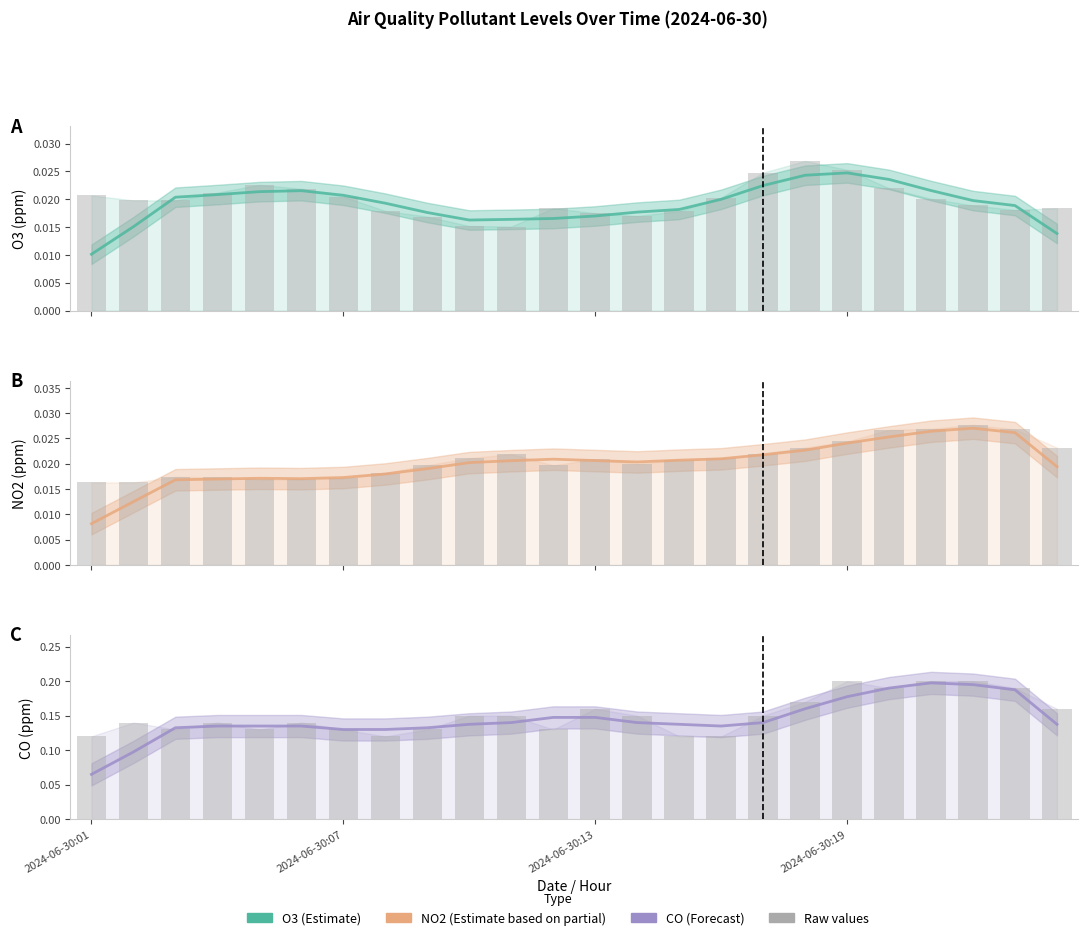

What is the sum of all o3 values?

0.5